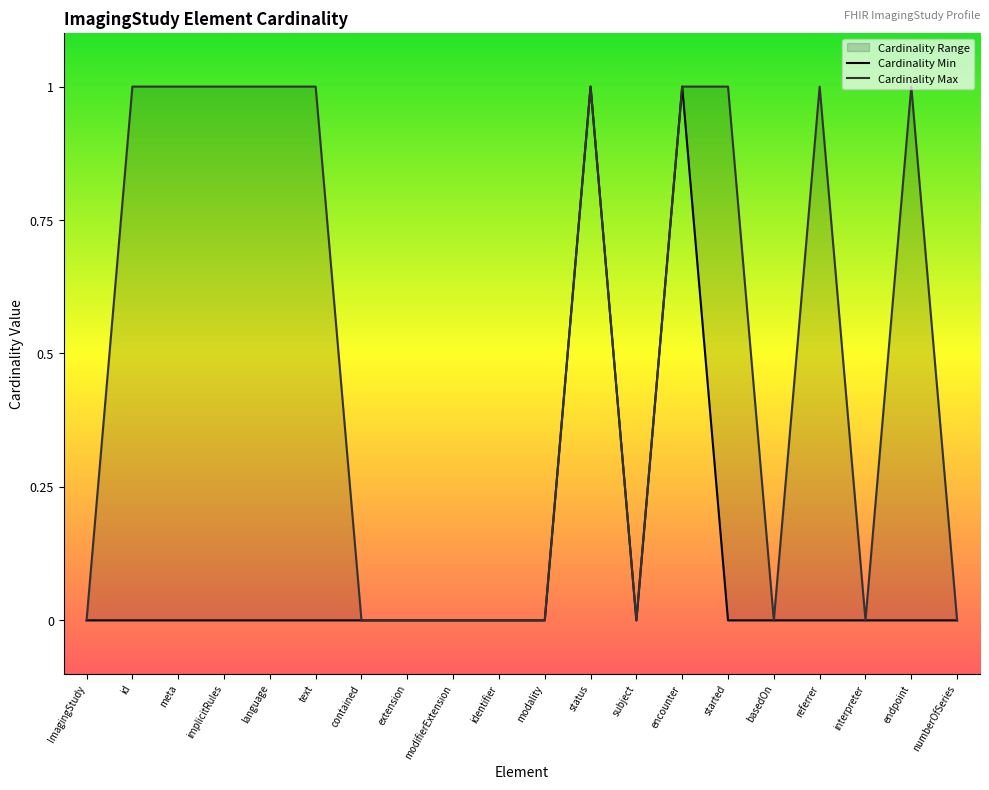

Which series changed the most between ImagingStudy and identifier?

Cardinality Min